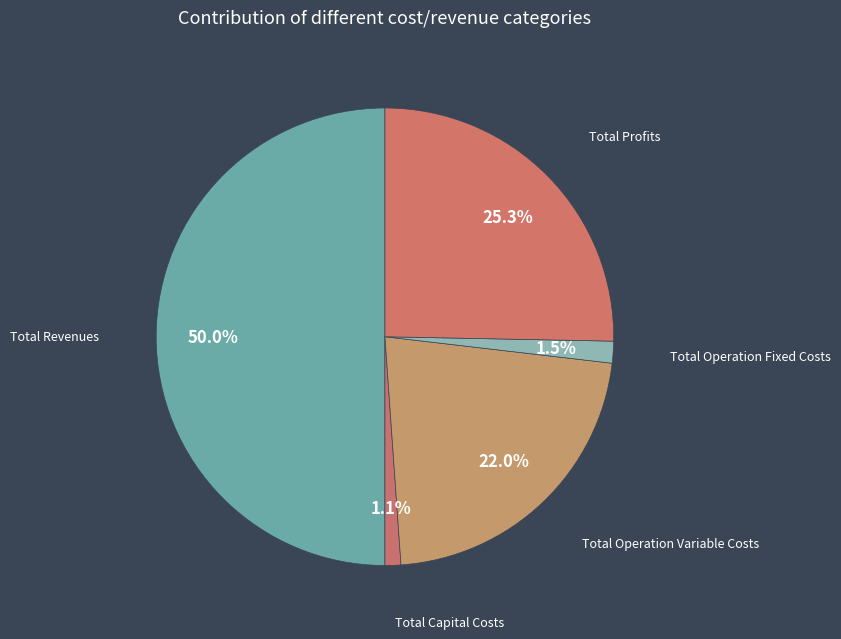

How much of the chart is everything except Total Profits?

74.7%